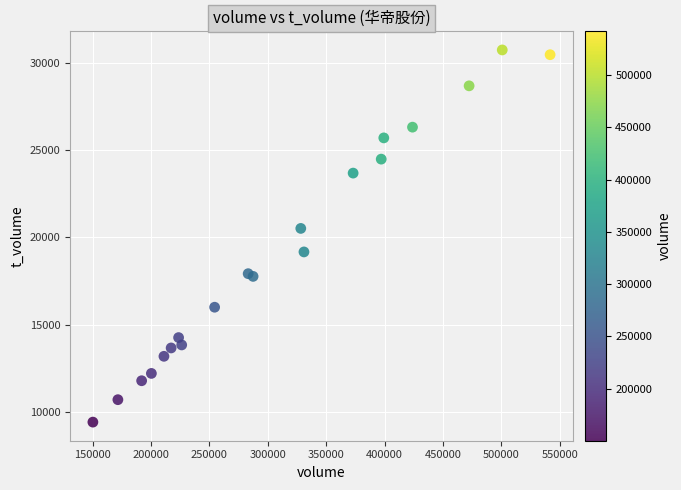

What Y value in the scatter plot is closest to 20072?

20509